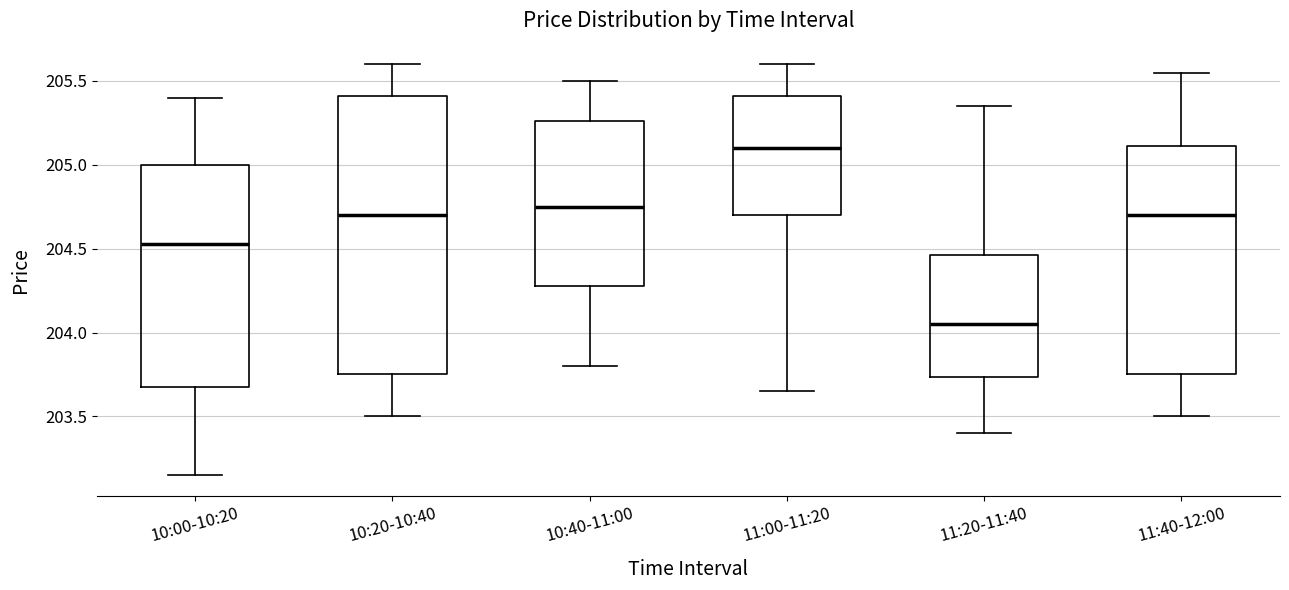

Reading left to right, read every box against the y-axis: the position of its median line, the range the box covers, and the ends of its whiskers. The values are not printed on the chart, so give them approximately, as read against the axis.

10:00-10:20: median 204.55, box 203.70 to 205.00, whiskers 203.15 to 205.40
10:20-10:40: median 204.70, box 203.75 to 205.40, whiskers 203.50 to 205.60
10:40-11:00: median 204.75, box 204.30 to 205.25, whiskers 203.80 to 205.50
11:00-11:20: median 205.10, box 204.70 to 205.40, whiskers 203.65 to 205.60
11:20-11:40: median 204.05, box 203.75 to 204.45, whiskers 203.40 to 205.35
11:40-12:00: median 204.70, box 203.75 to 205.10, whiskers 203.50 to 205.55